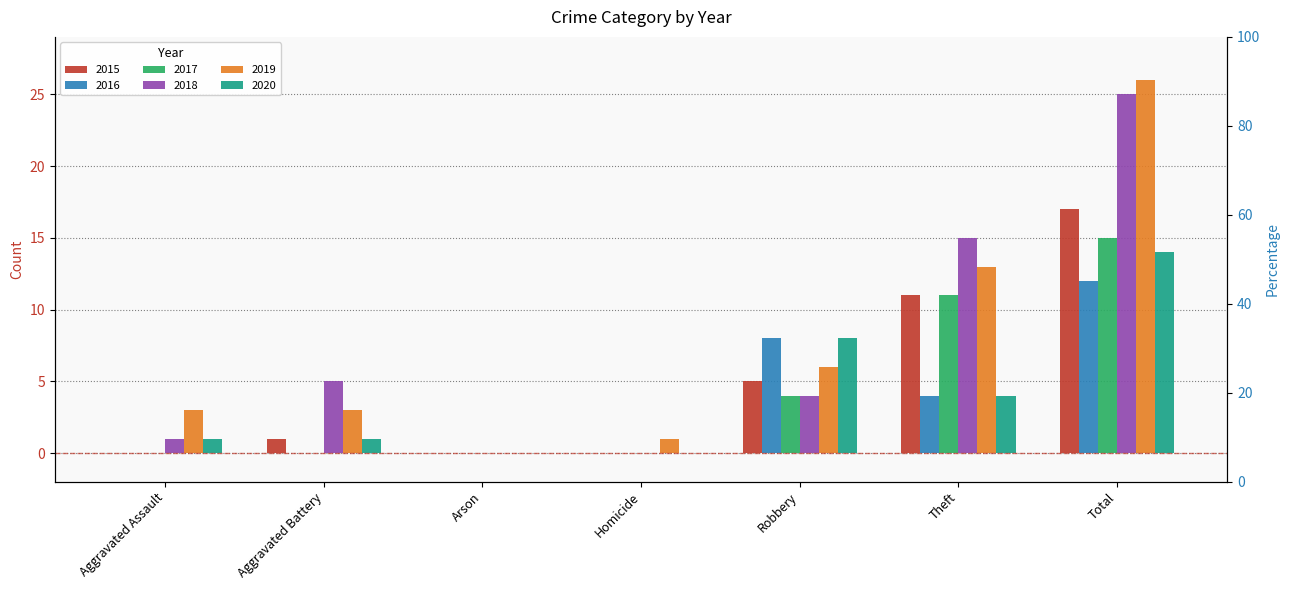

List the series in order of their peak value, lowest first.

2016, 2020, 2017, 2015, 2018, 2019